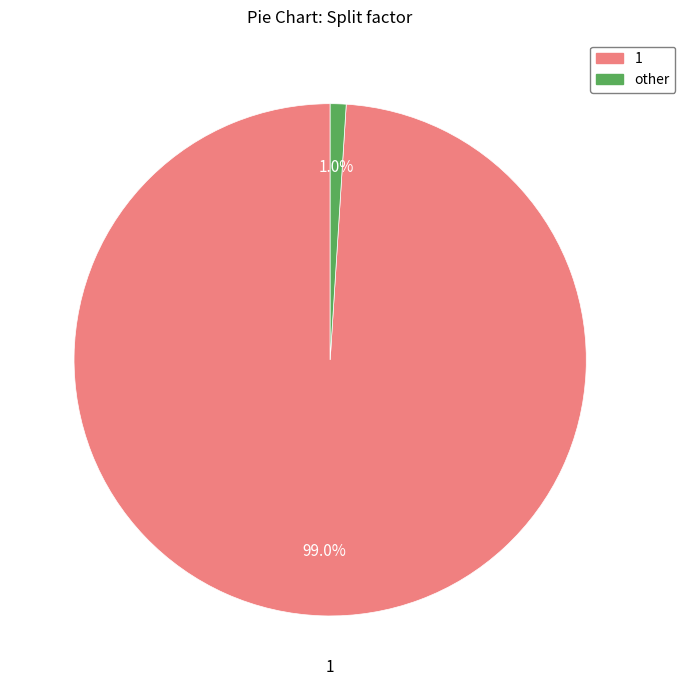

Is there any slice that represents more than half of the pie?

Yes